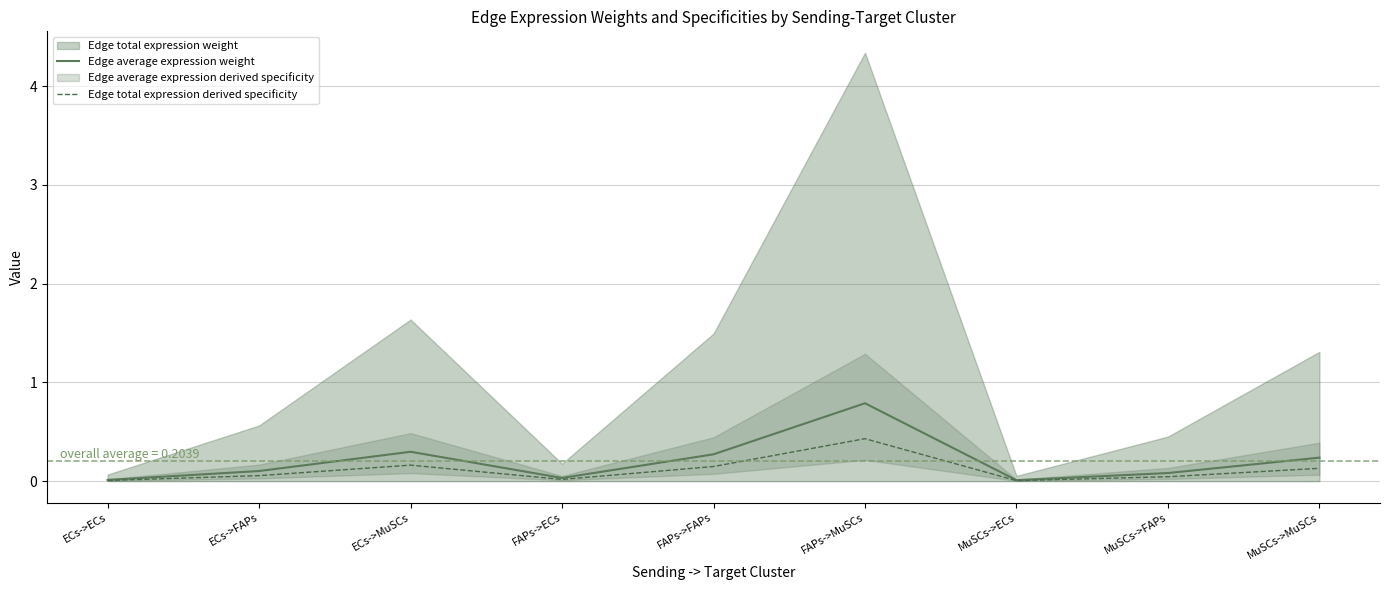

Reading right to left, what are all the values shown in this chart?

Edge average expression weight: 0.2	0.1	0.0	0.8	0.3	0.0	0.3	0.1	0.0
Edge total expression derived specificity: 0.1	0.0	0.0	0.4	0.1	0.0	0.2	0.1	0.0